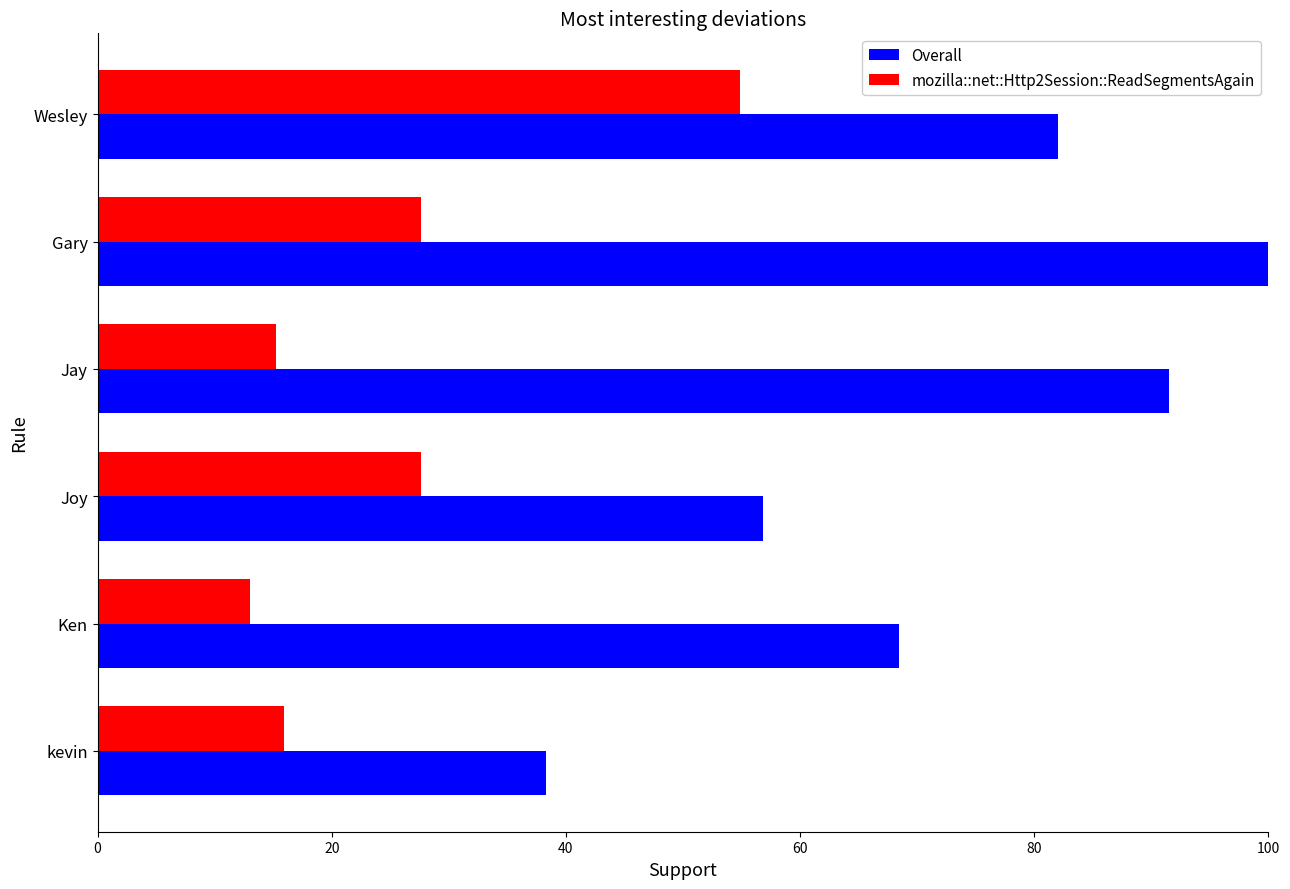

The mozilla::net::Http2Session::ReadSegmentsAgain series shows 27.6 at Joy. True or false?

True